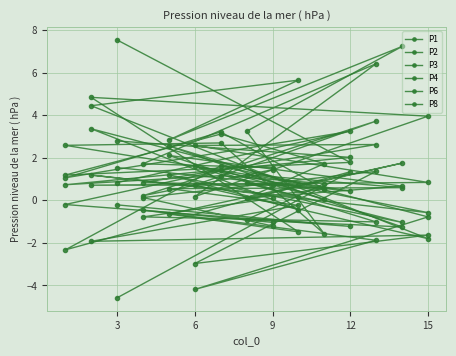

What is the average value of the P1 series?

1.1